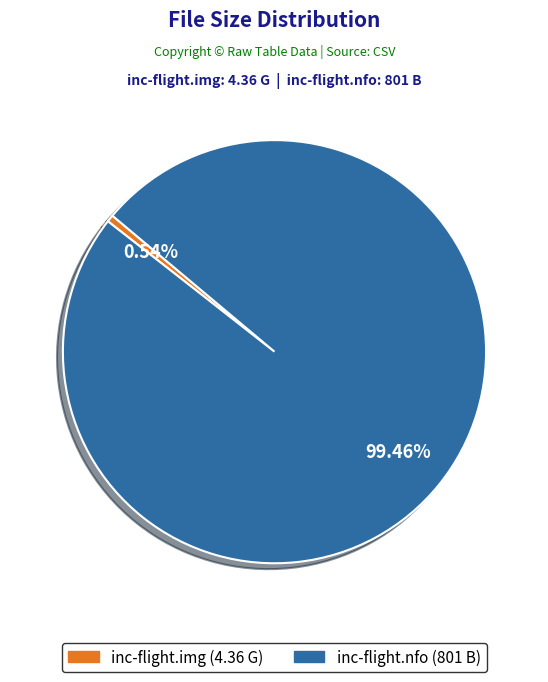

Rank the categories by value from highest to lowest.

inc-flight.nfo, inc-flight.img